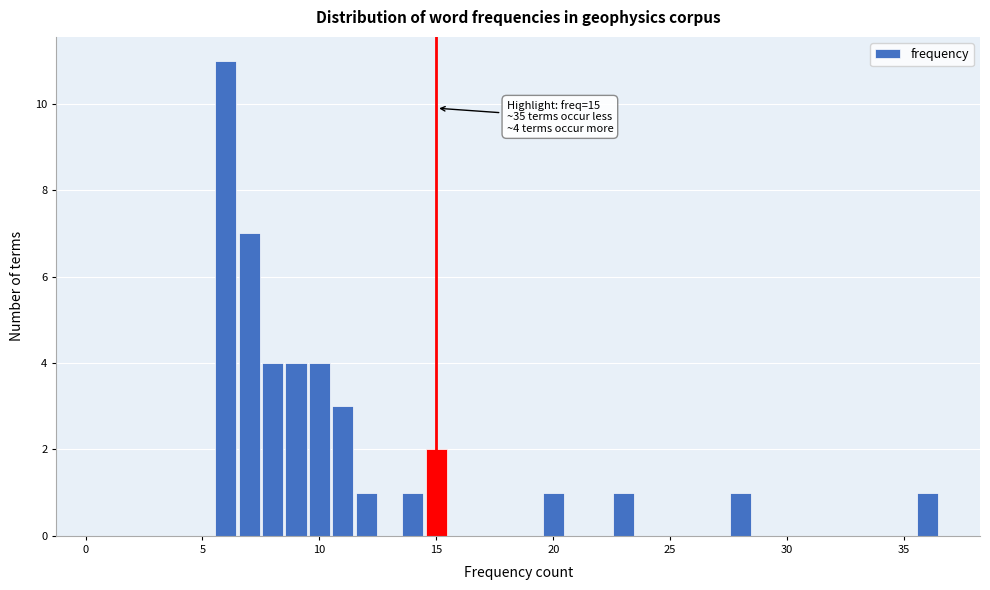

Around what value on the x-axis is the tallest bar? Give the approximate position of its centre, as read against the axis.

6.0